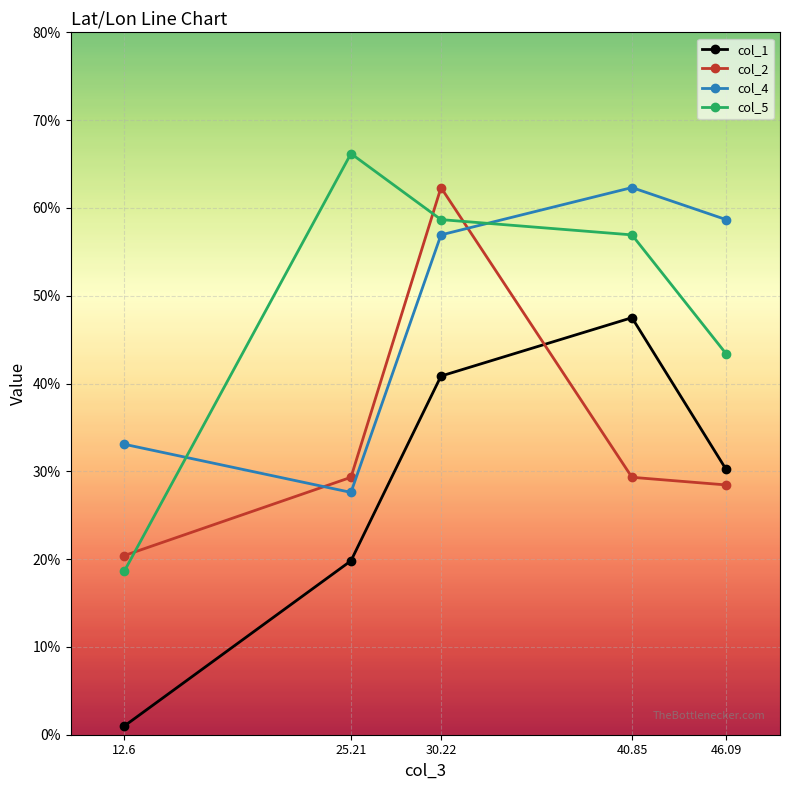

What is the difference between the col_4 values at 40.85 and 25.21?

34.7